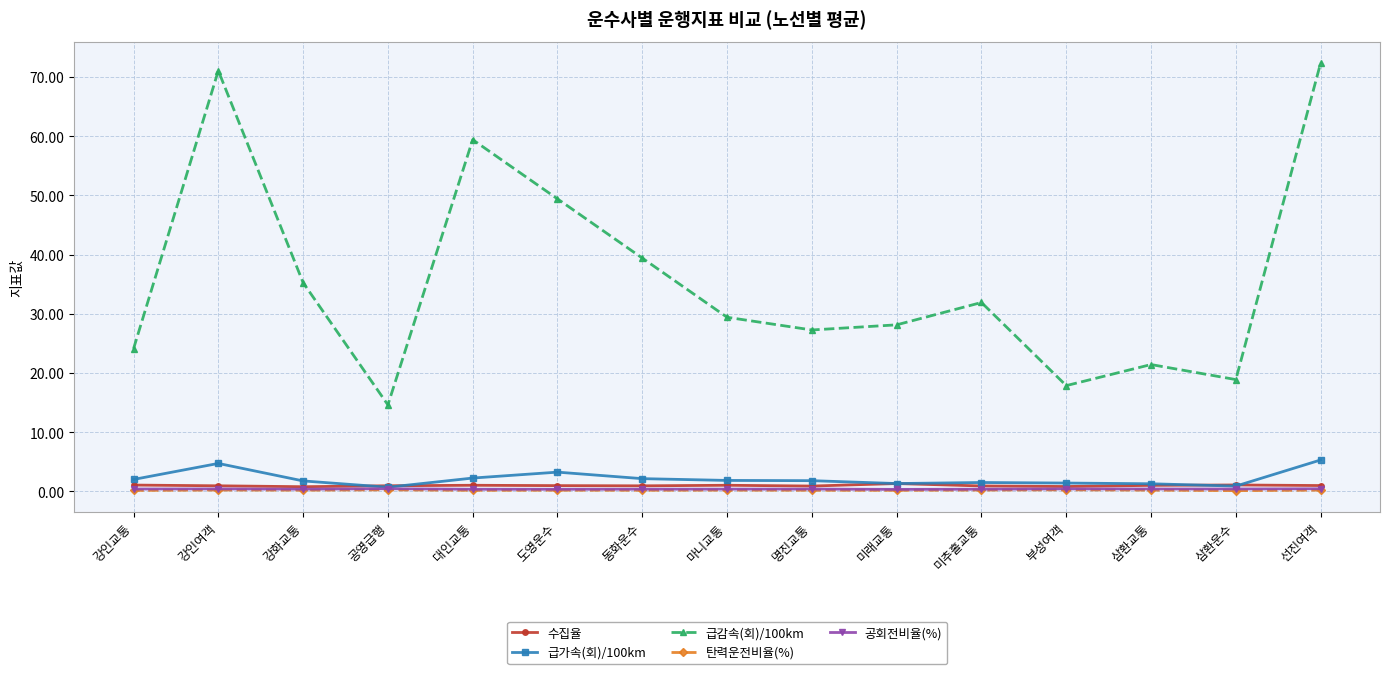

What is the value of the 공회전비율(%) point at the 2nd from the left?

0.4